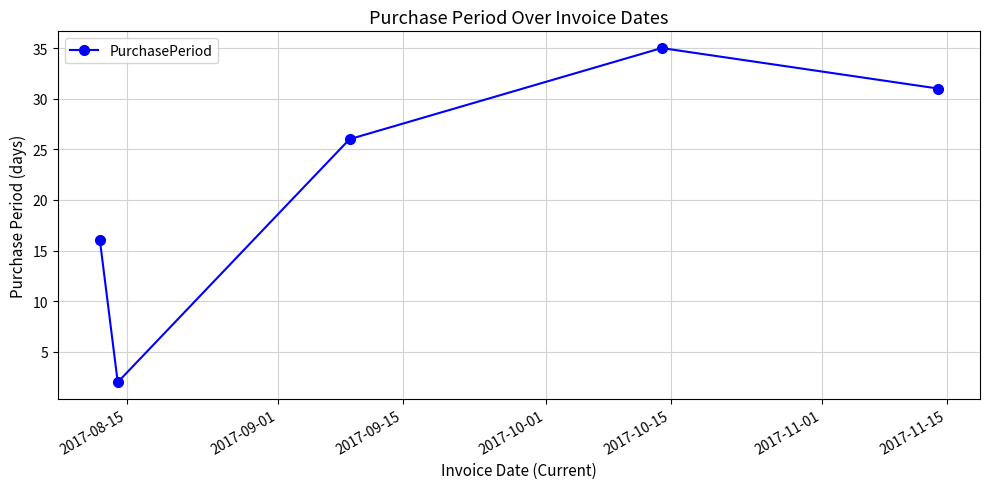

What is the value of the 4th point from the left?

35